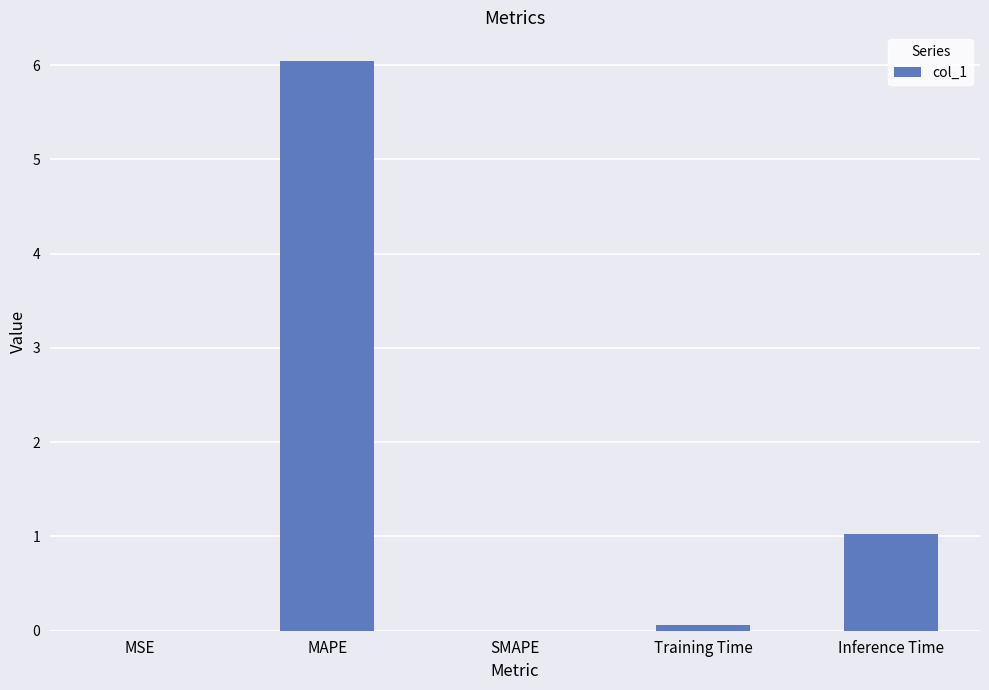

Is it true that the value at MSE is 0.0?

True